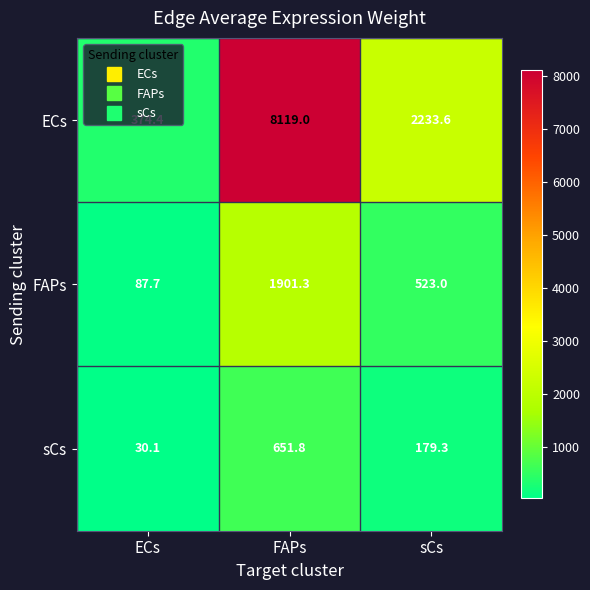

At which category is the sum across all series the highest?

FAPs